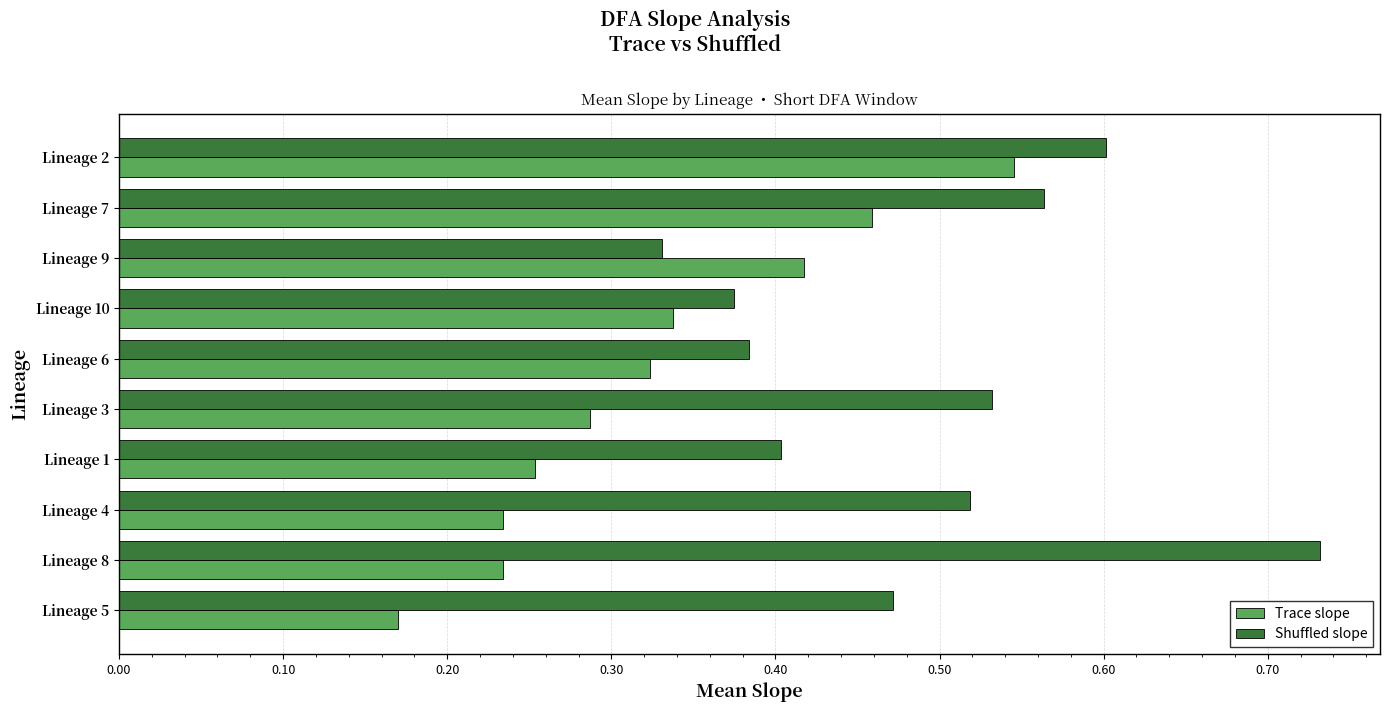

At which label does Trace slope reach its peak?

Lineage 2